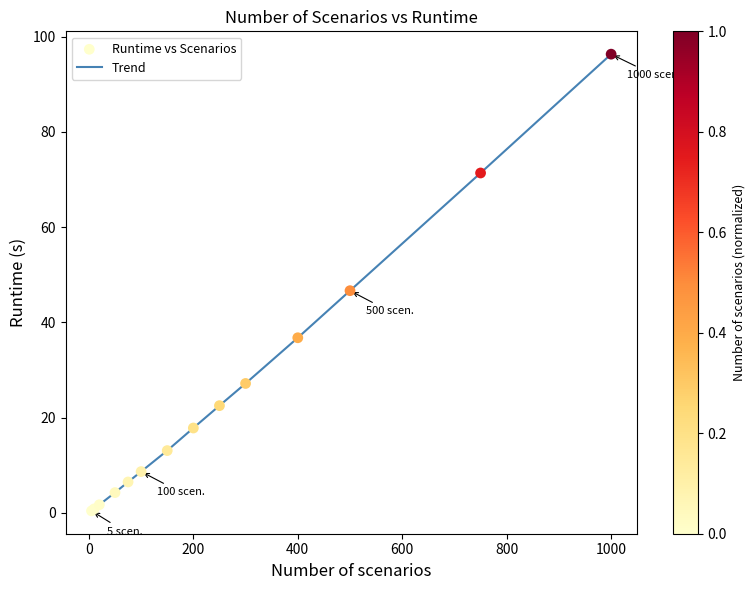

What is the greatest value displayed?

96.3